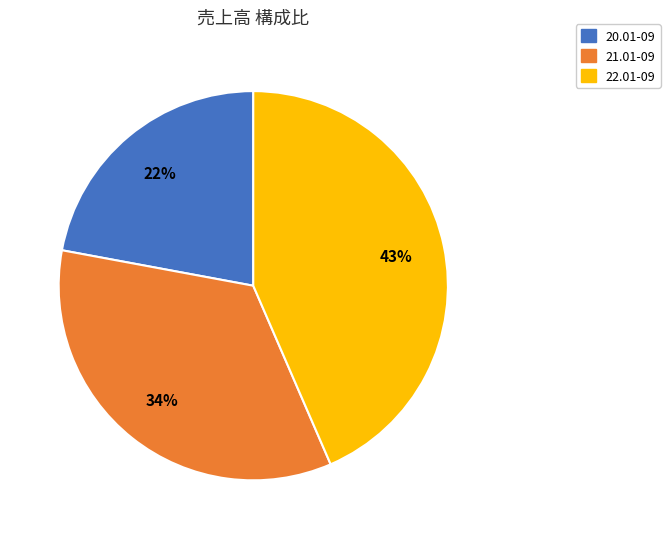

How many segments does this pie chart have?

3